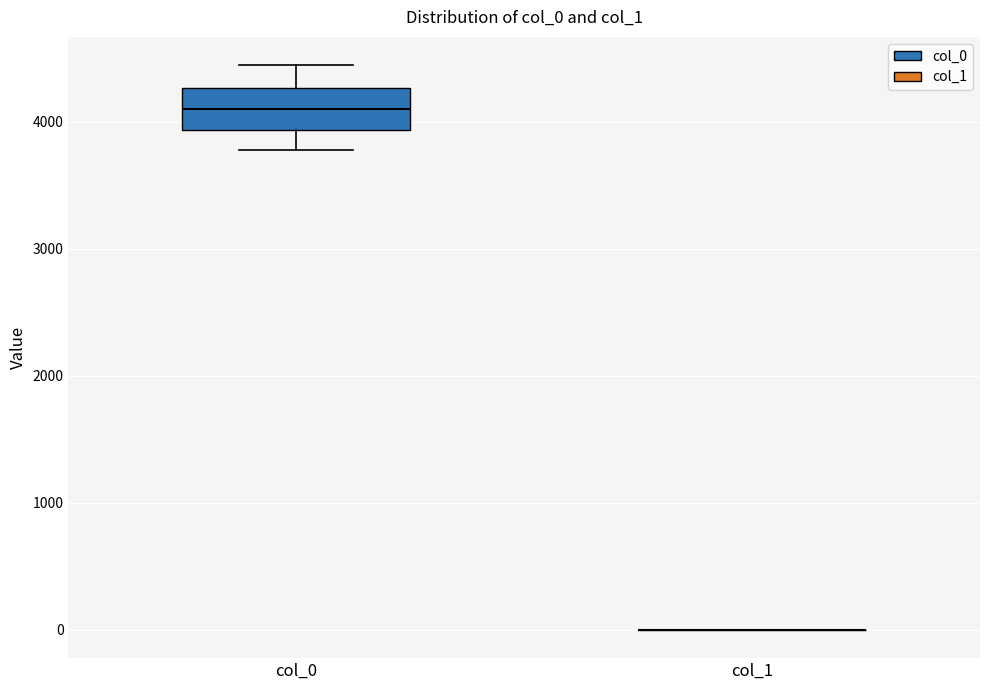

Reading left to right, read every box against the y-axis: the position of its median line, the range the box covers, and the ends of its whiskers. The values are not printed on the chart, so give them approximately, as read against the axis.

col_0: median 4100, box 3900 to 4300, whiskers 3800 to 4400
col_1: box collapsed to a line at 0, whiskers 0 to 0